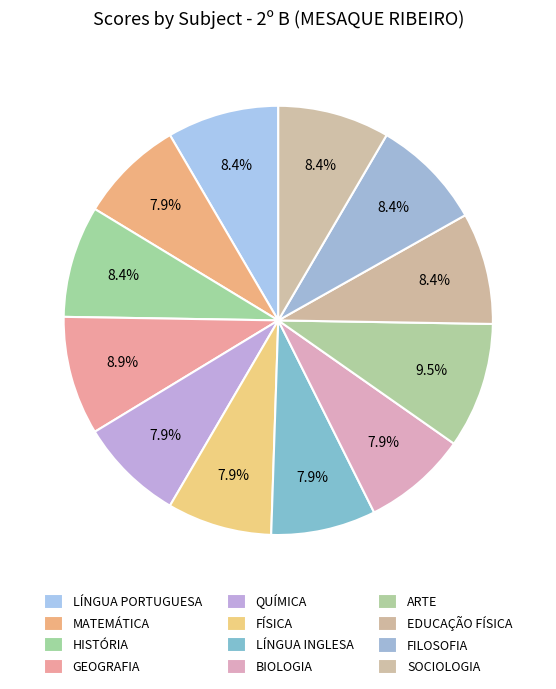

To the nearest percent, what is the combined percentage of LÍNGUA PORTUGUESA and MATEMÁTICA?

16%